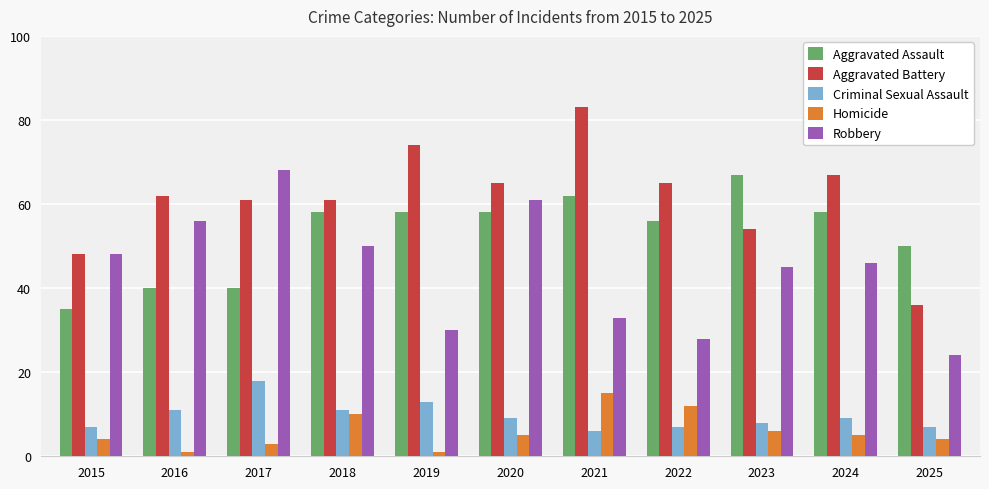

Are the bars grouped side by side (vs. stacked)?

Yes